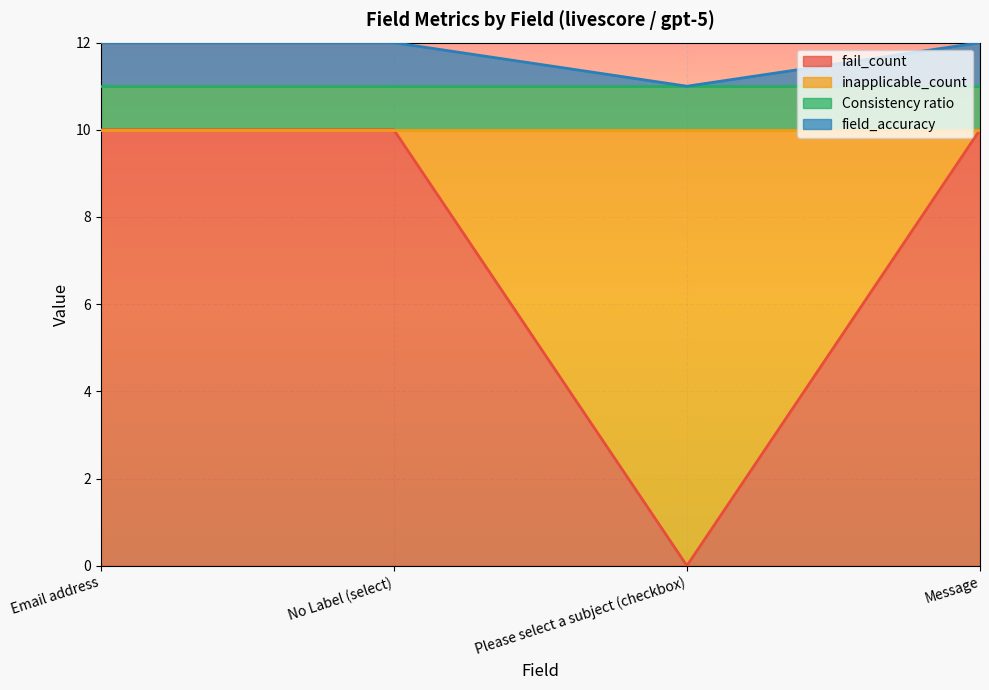

Which series changed the most between Please select a subject (checkbox) and Message?

fail_count